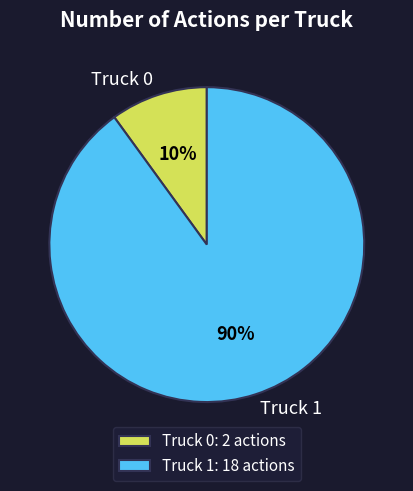

How many slices are in this pie chart?

2